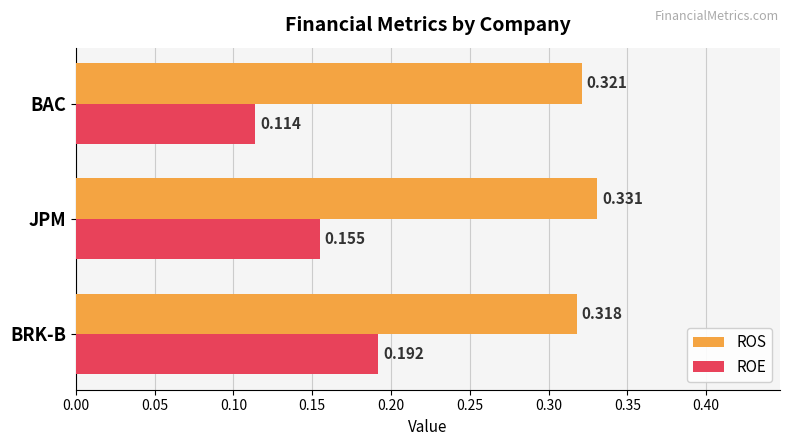

At which category is the sum across all series the highest?

BRK-B